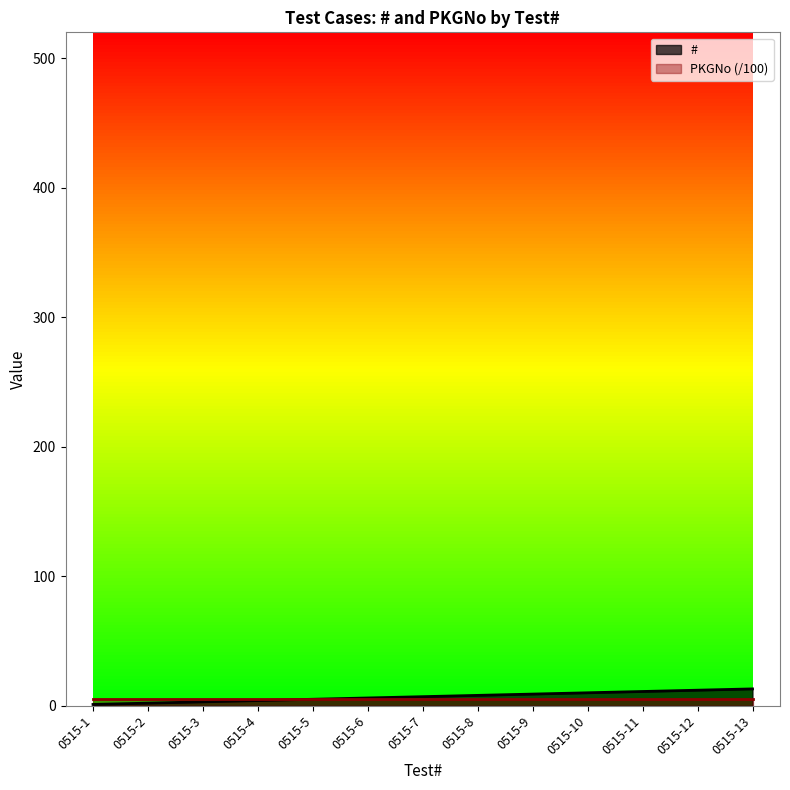

What is the difference between the second highest and second lowest values?

10